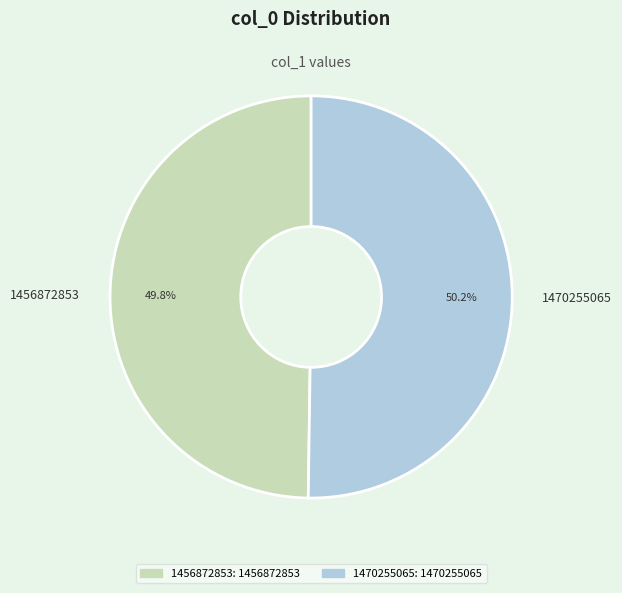

Combined, what portion of the pie is 1470255065 and 1456872853?

100.0%